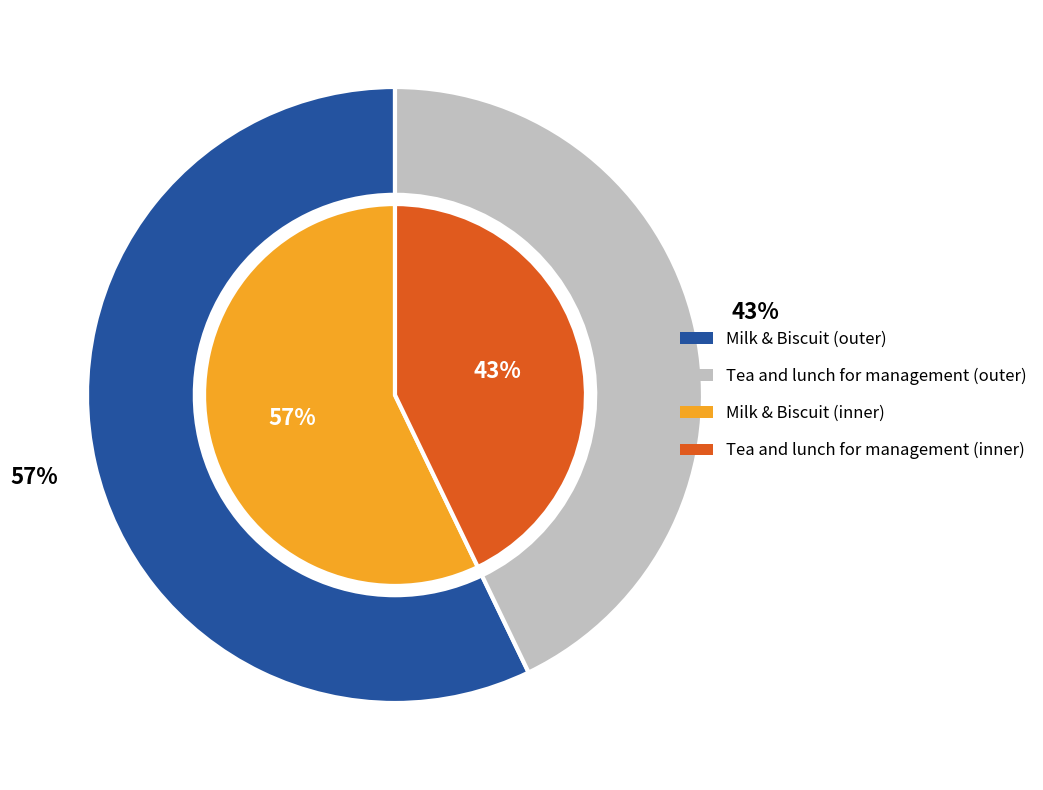

Which category has the smallest portion of the pie?

Tea and lunch for management